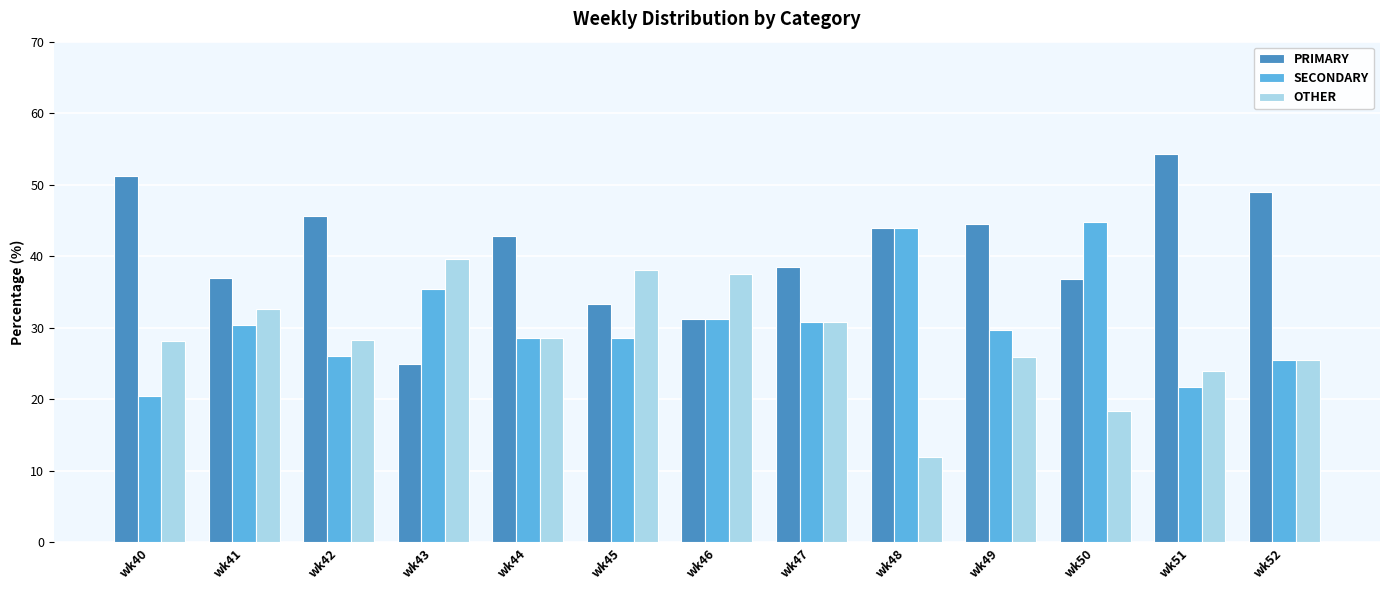

At wk43, list the series in order from largest to smallest.

OTHER, SECONDARY, PRIMARY